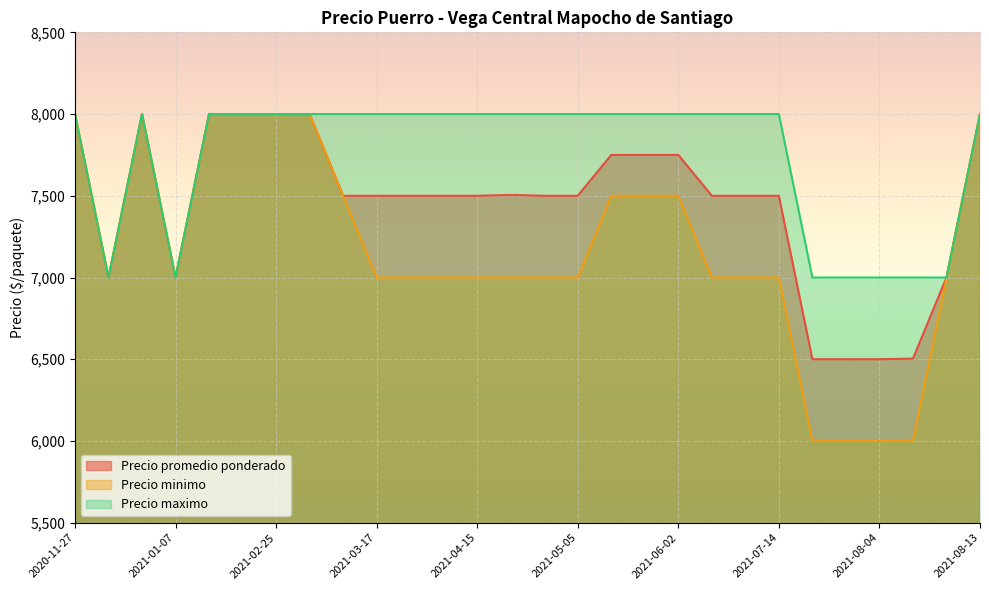

True or false: Precio maximo has more than 0 interior local peaks.

True